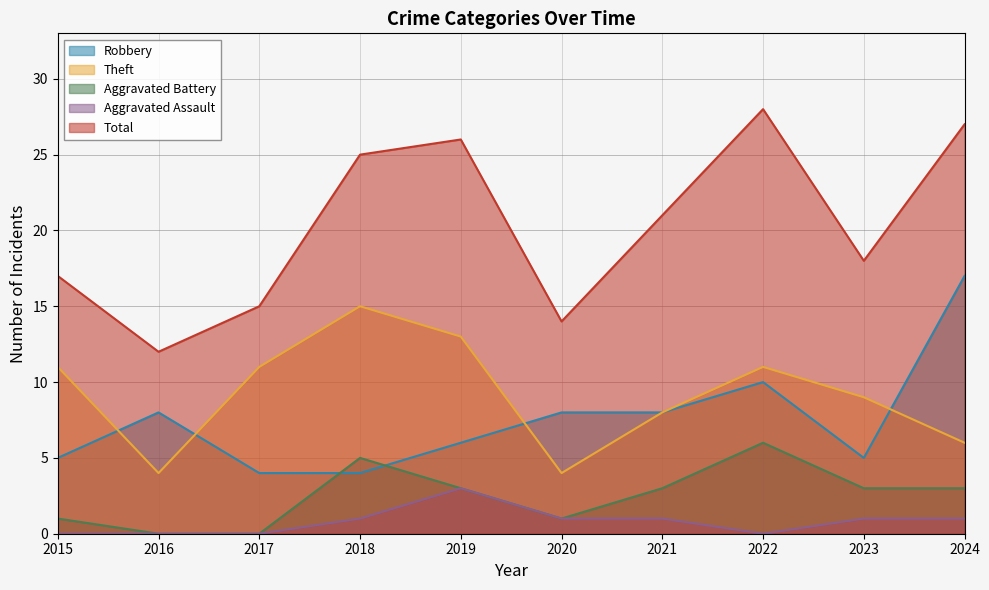

At which category is the sum across all series the highest?

2022